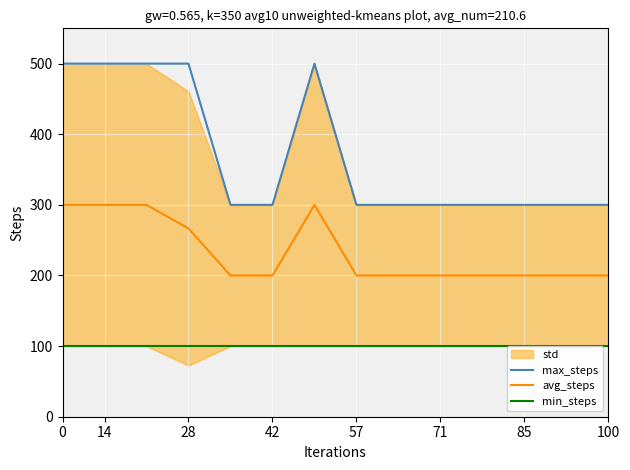

True or false: min_steps has more than 1 points higher than both neighbors.

False